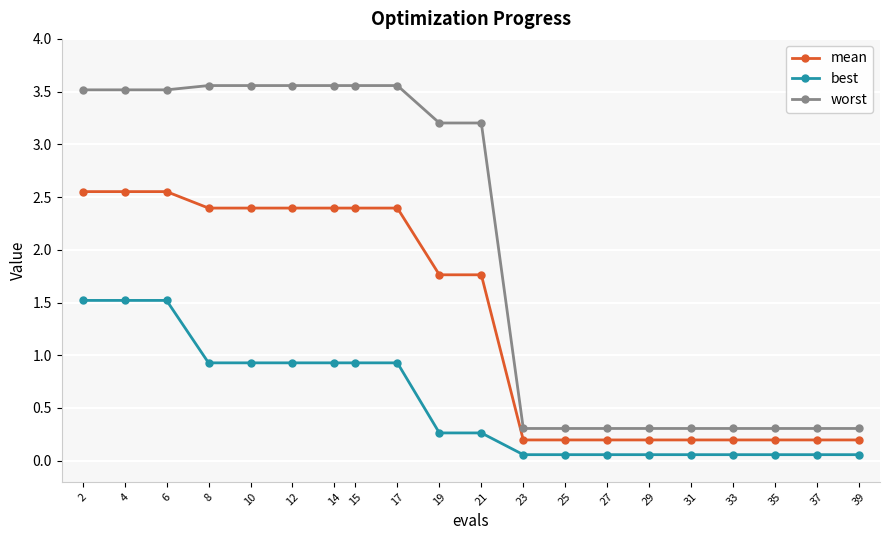

True or false: worst has a value of 0.5 at 23.

False